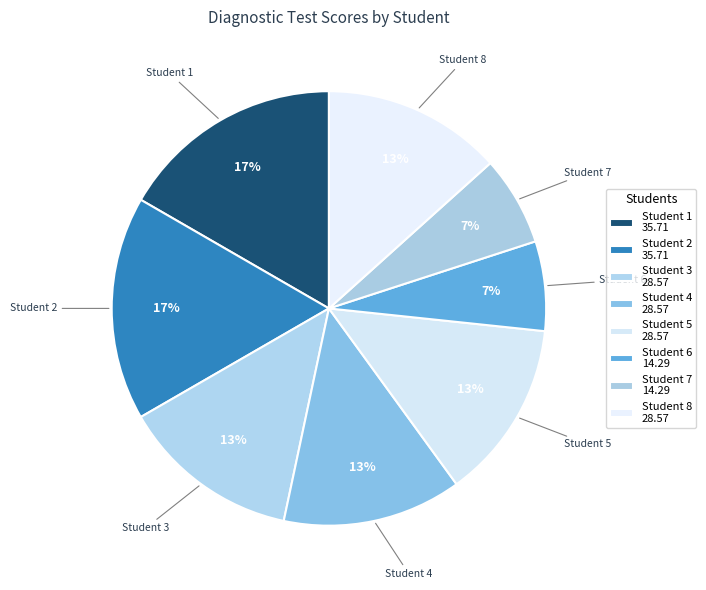

Is Student 3 the majority of the pie?

No